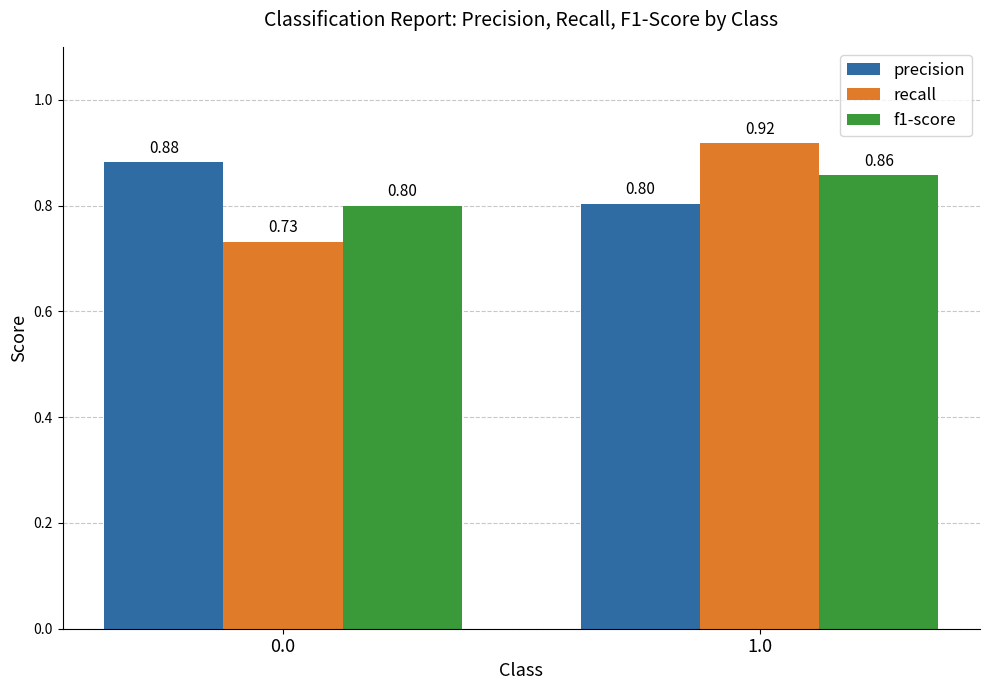

What is the sum of all precision values?

1.7